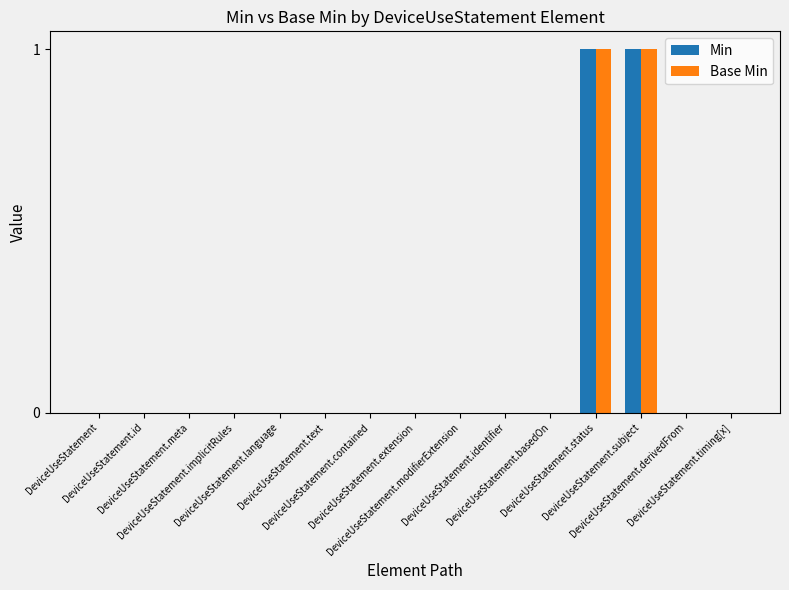

Which series changed the most between DeviceUseStatement.modifierExtension and DeviceUseStatement.timing[x]?

Min